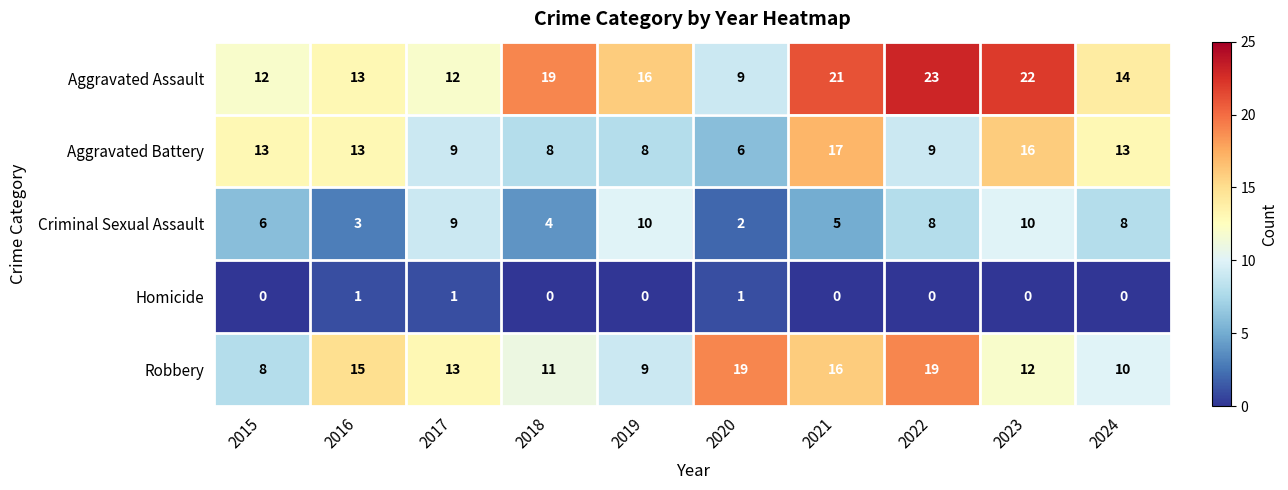

What is the greatest value displayed?

23